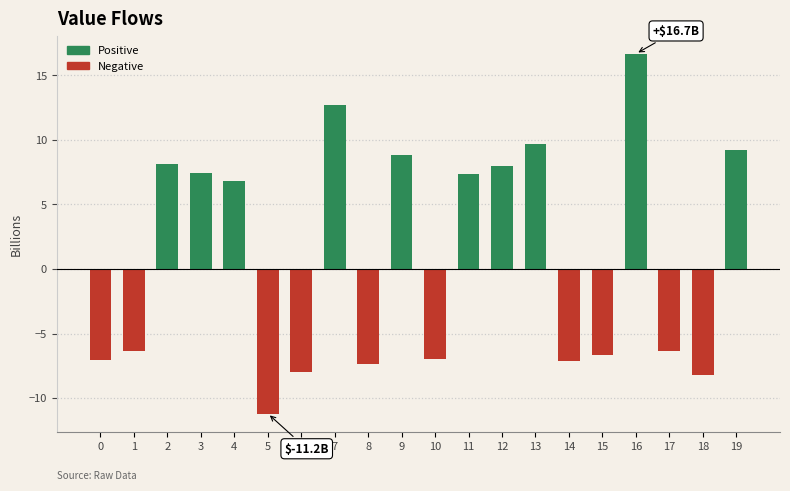

The chart shows a value of 9.6 at 13. True or false?

True